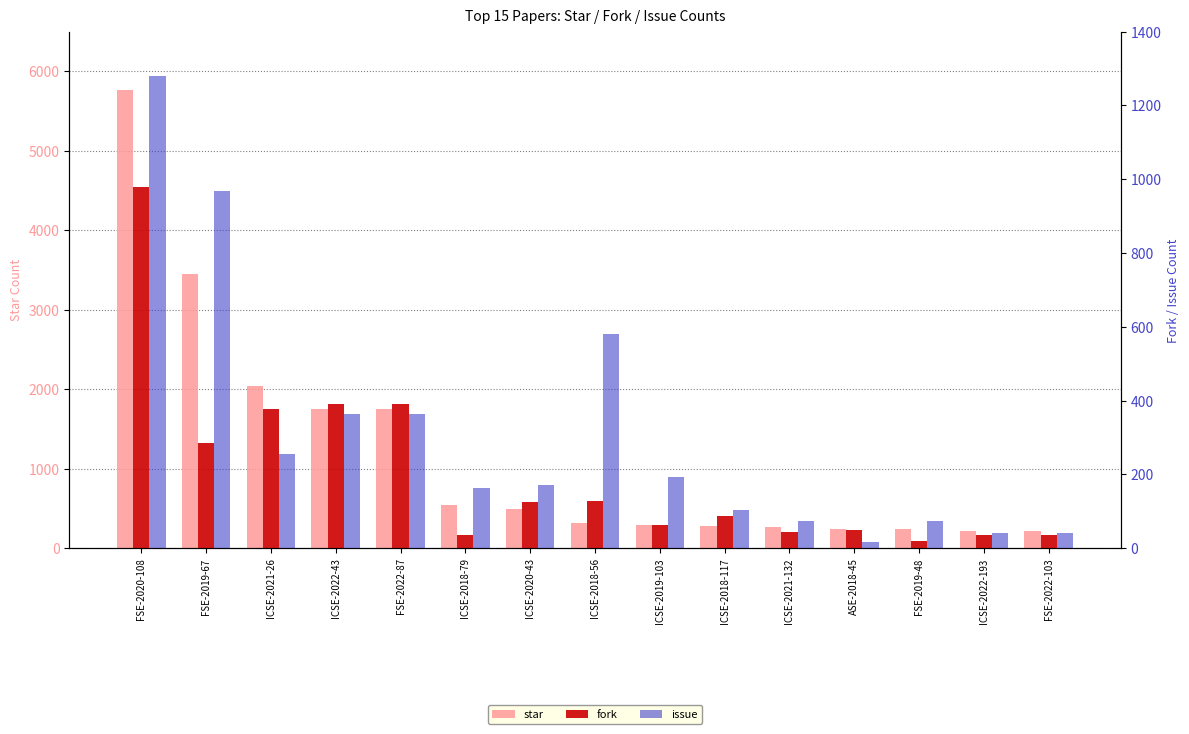

What is the value of the issue bar at the 7th from the left?

171